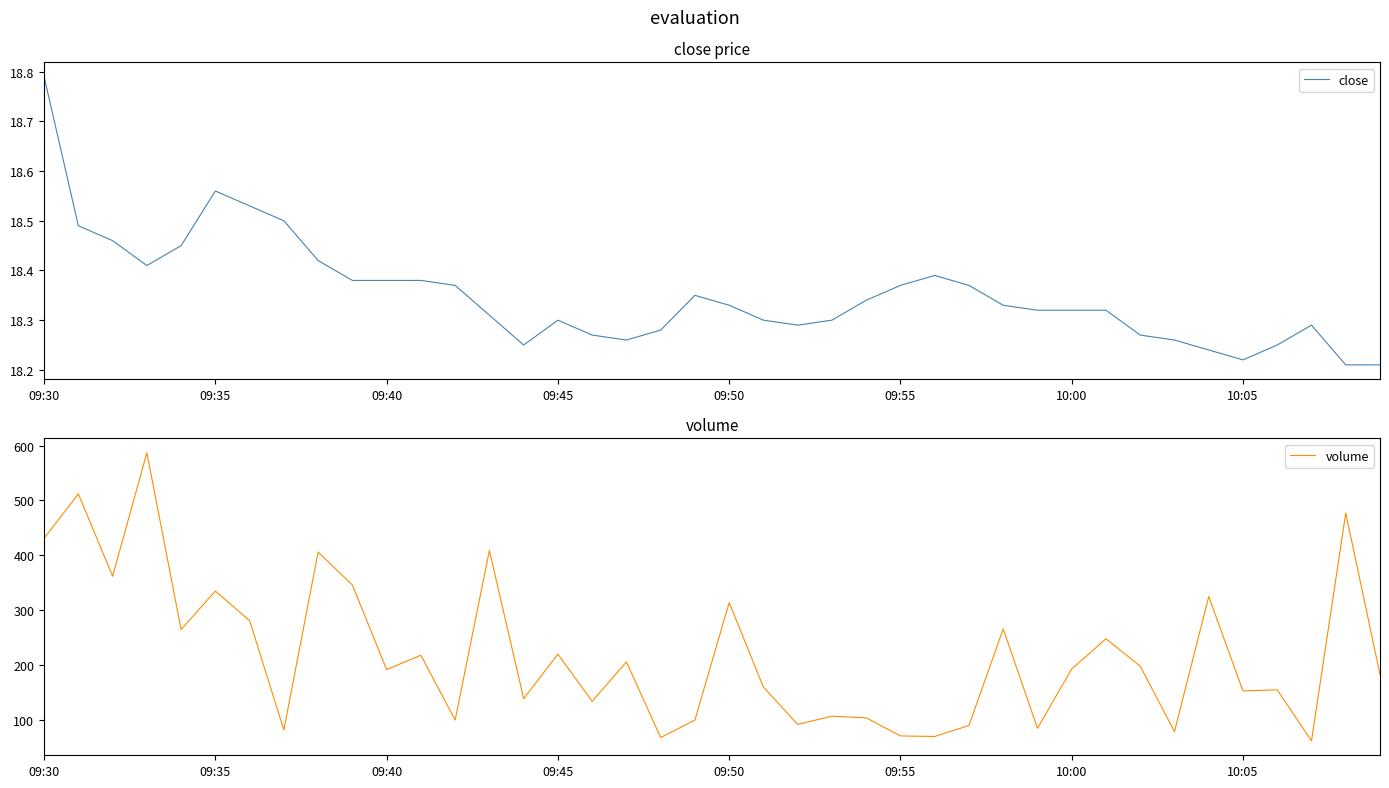

Which series has the largest total across all categories?

volume